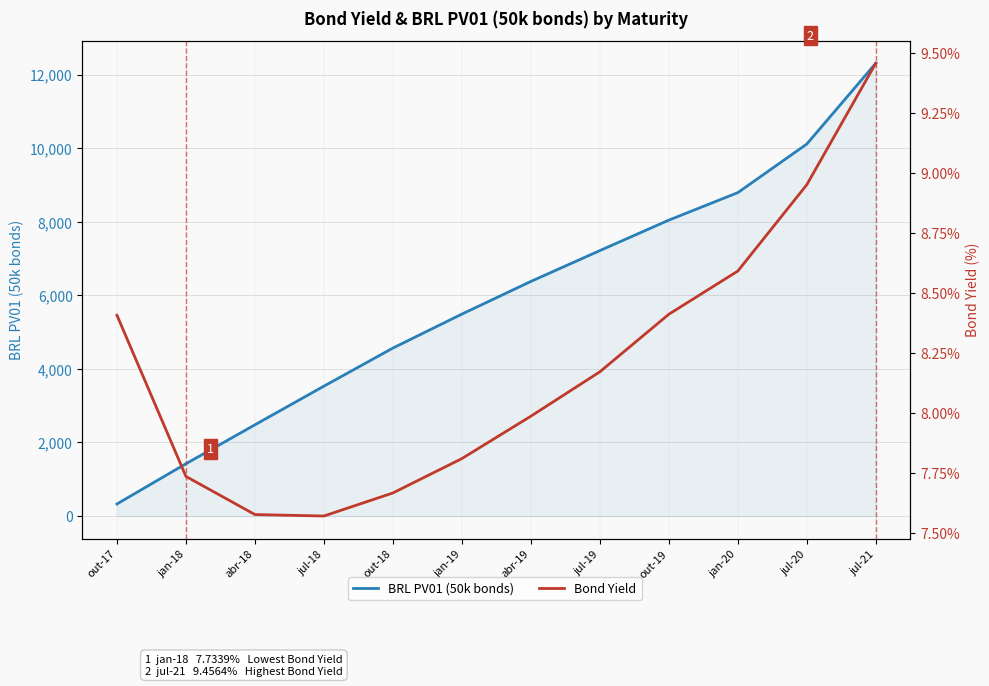

What is the label of the 5th point from the right?

jul-19